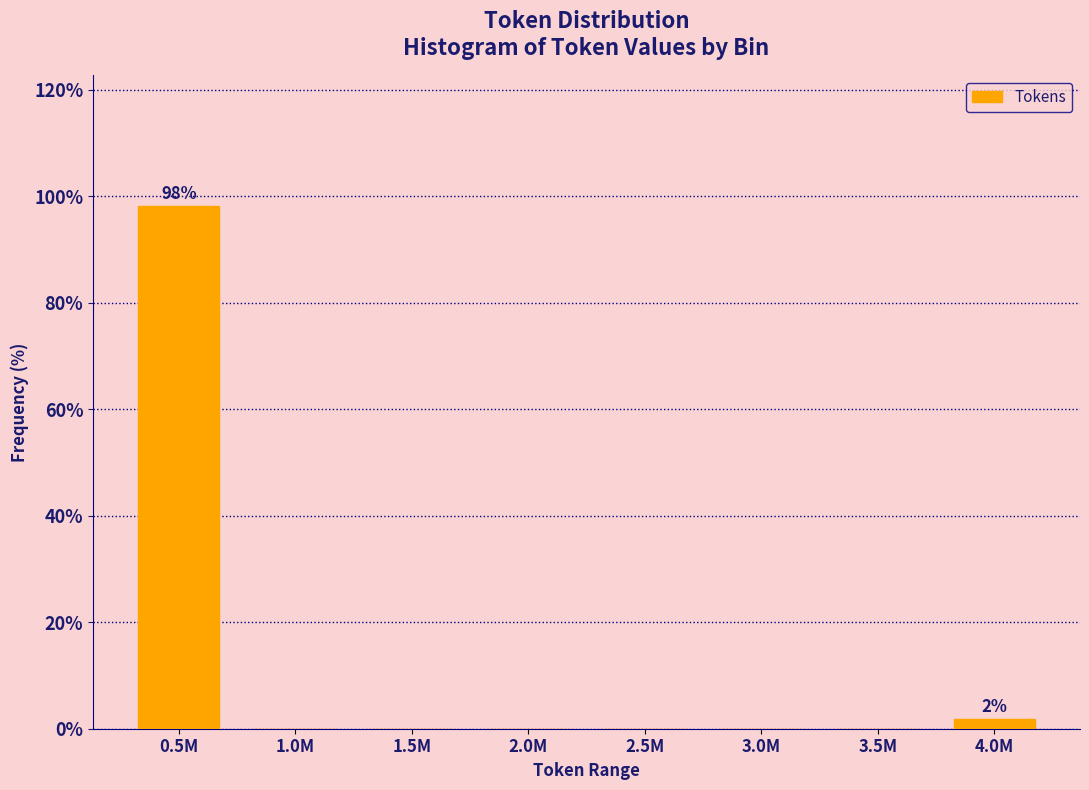

Reading left to right, extract all data points from this chart.

0.5M=98.1	1.0M=0.0	1.5M=0.0	2.0M=0.0	2.5M=0.0	3.0M=0.0	3.5M=0.0	4.0M=1.9